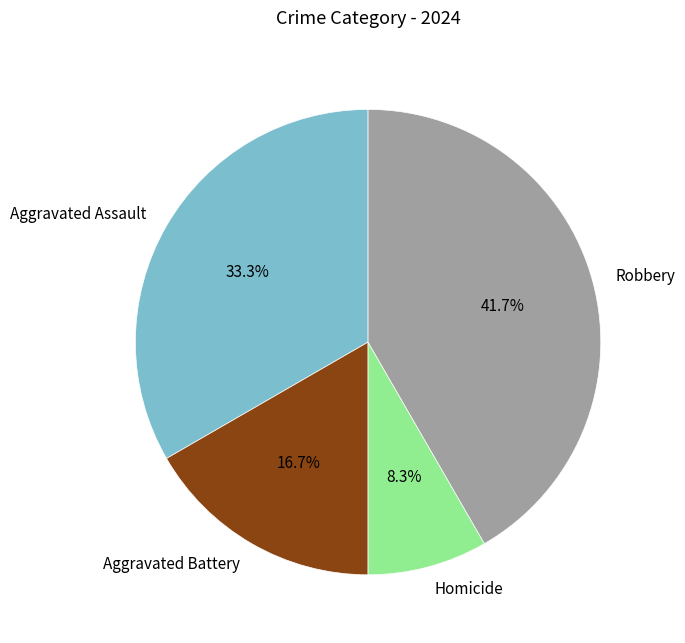

To the nearest percent, what is the difference between the Robbery and Aggravated Battery slice percentages?

25%